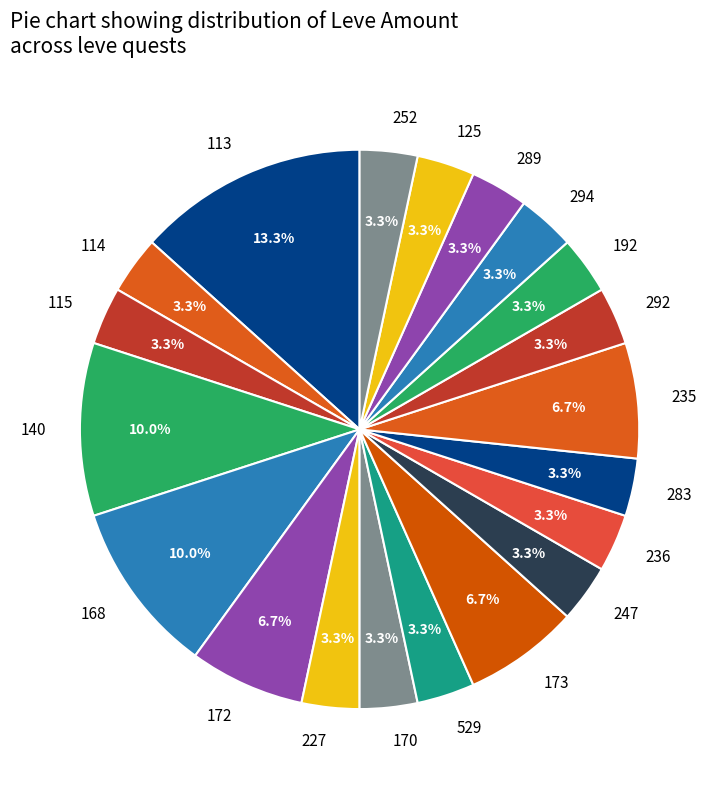

Between 227 and 140, which is larger?

140